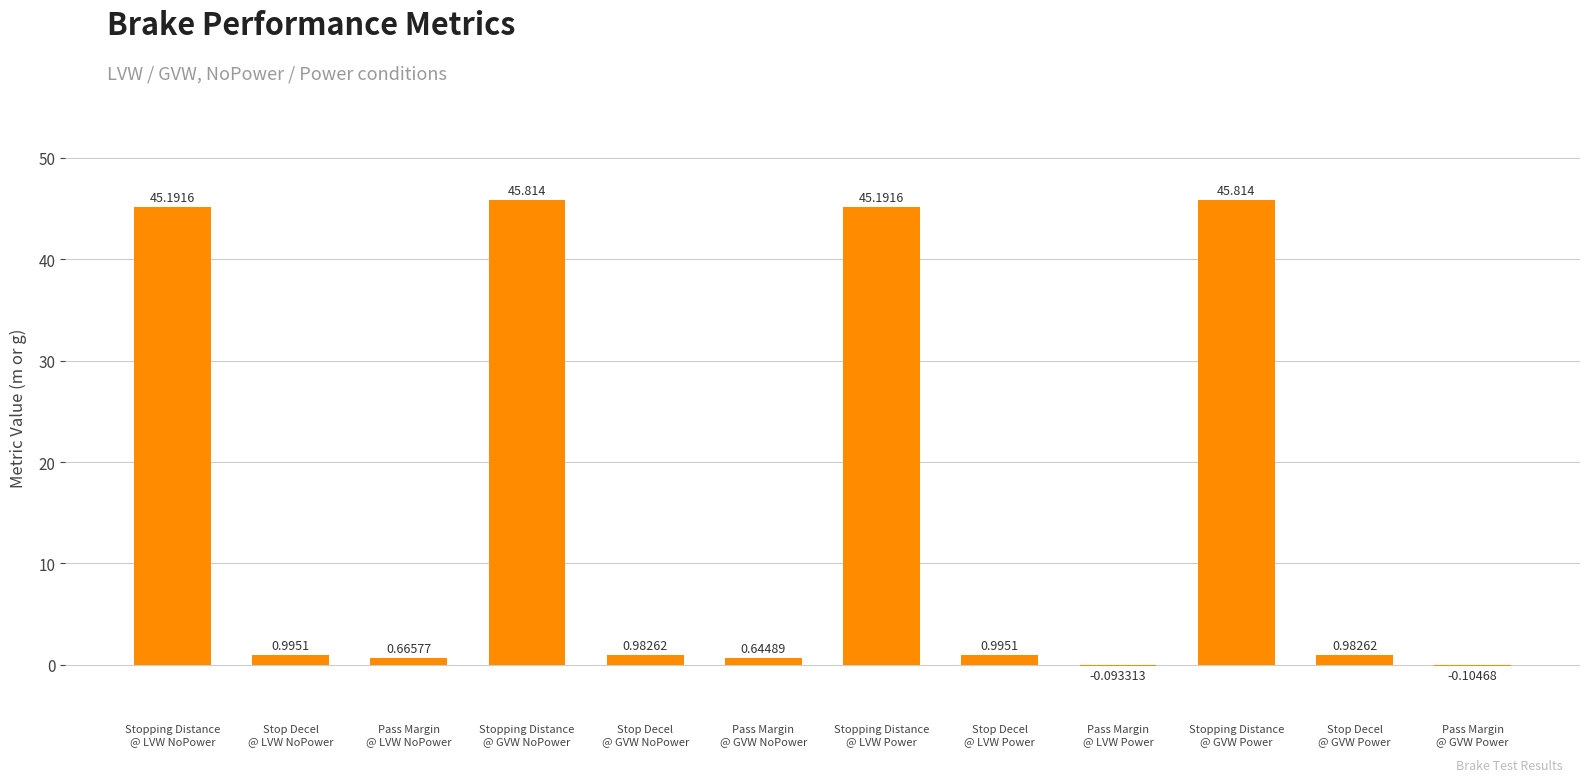

What is the label of the 5th bar from the left?

Stop Decel
@ GVW NoPower